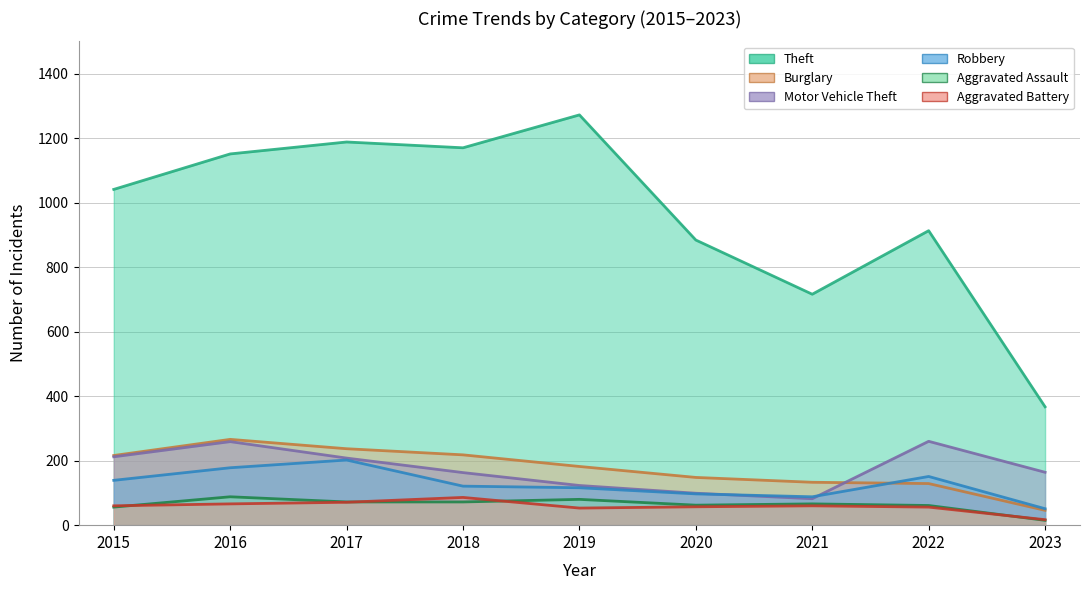

Between 2017 and 2023, which is larger?

2017